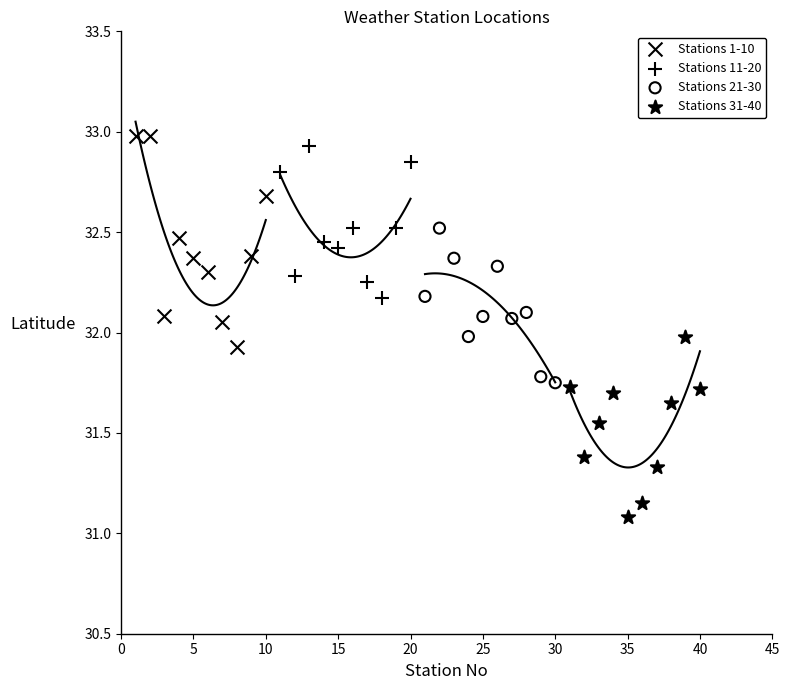

Which series contains the lowest Y value?

Stations 31-40